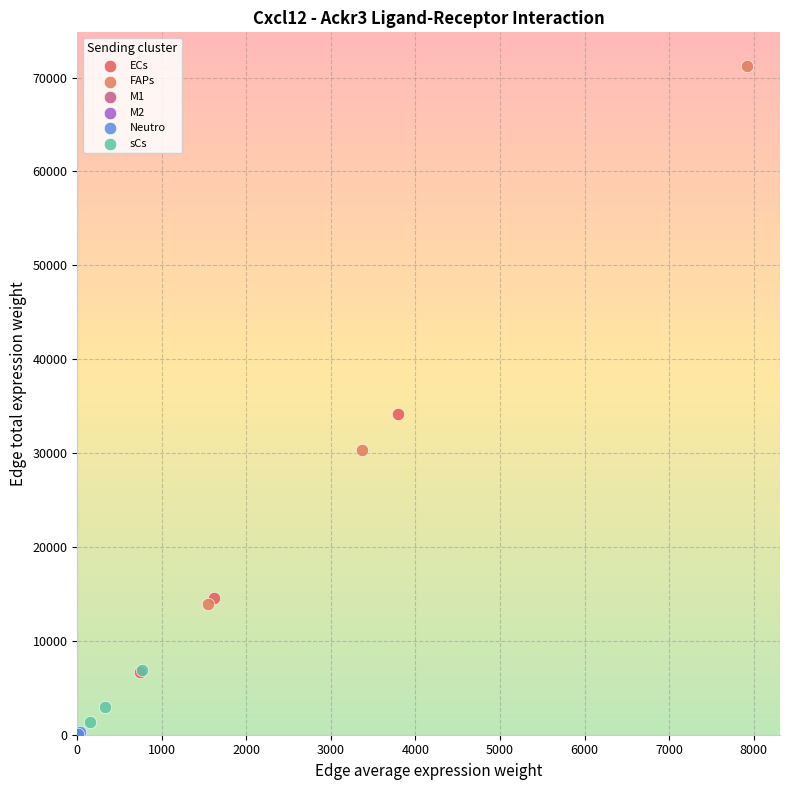

Which series reaches the maximum Y coordinate?

FAPs